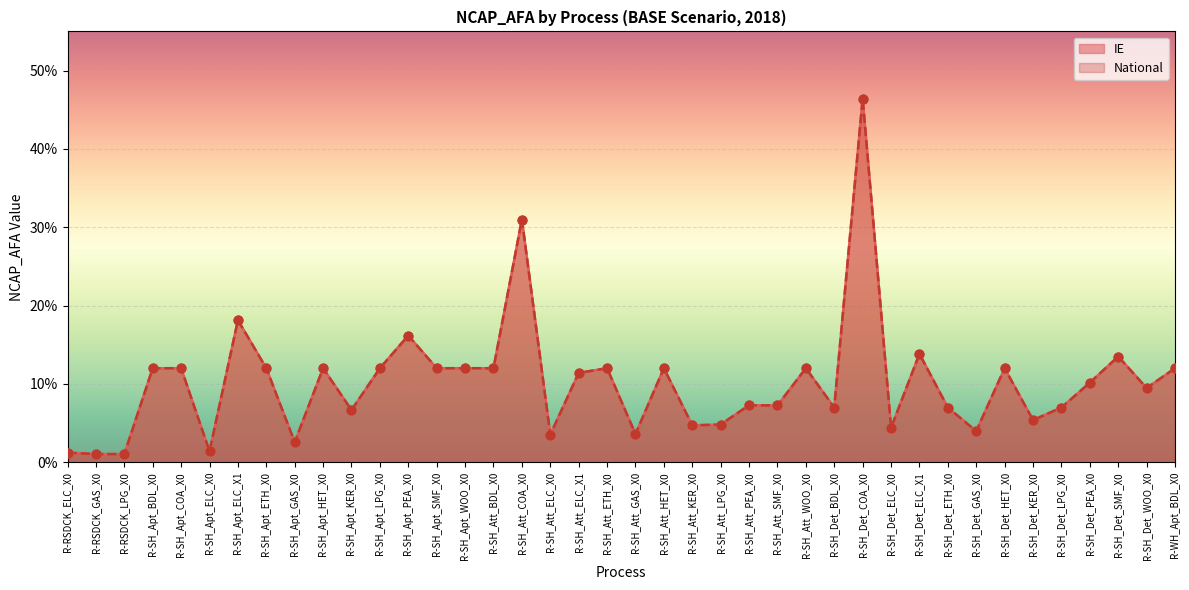

Is the value of National at R-SH_Apt_BDL_X0 greater than the value of IE at R-SH_Apt_LPG_X0?

No